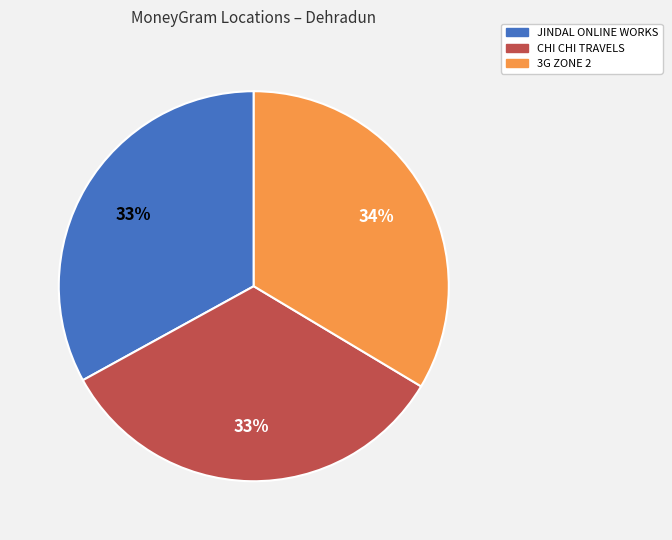

To the nearest percent, what percentage of the pie is 3G ZONE 2?

34%